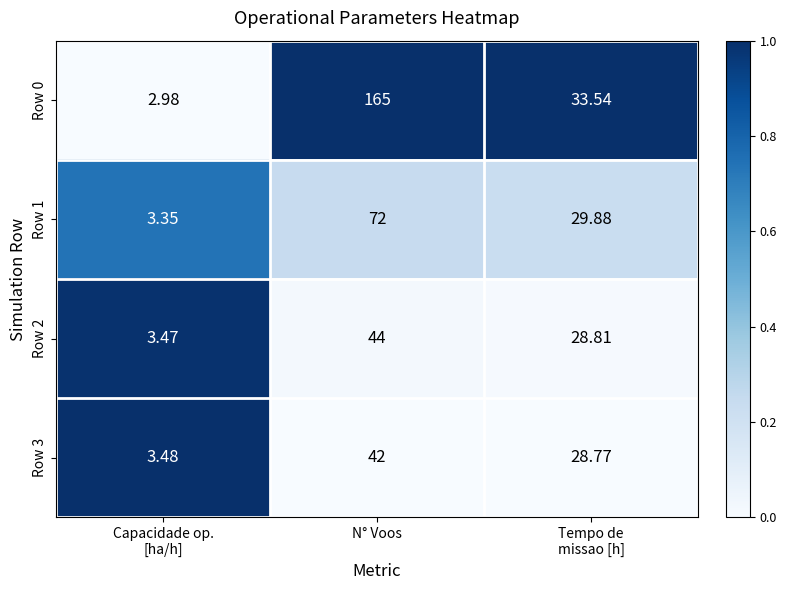

Which series has the largest total across all categories?

Row 0